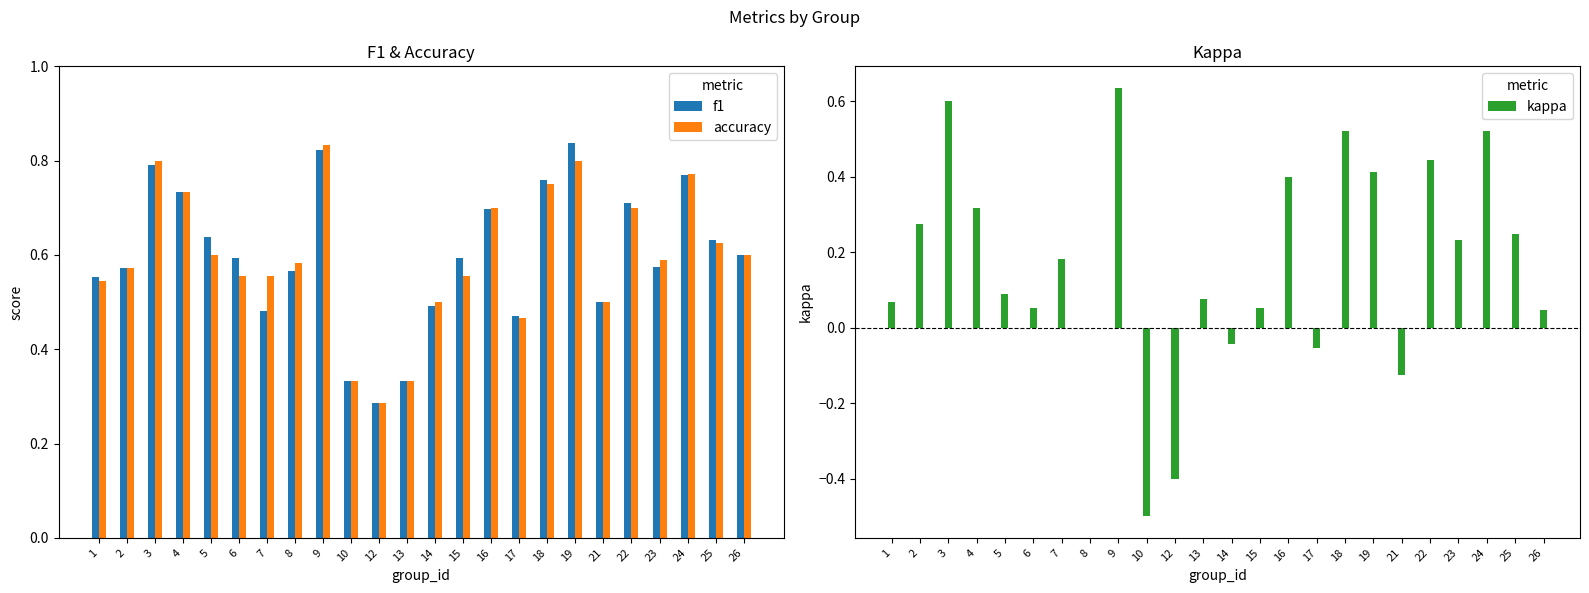

List the labels in order of accuracy value, largest first.

9, 3, 19, 24, 18, 4, 16, 22, 25, 5, 26, 23, 8, 2, 6, 7, 15, 1, 14, 21, 17, 10, 13, 12